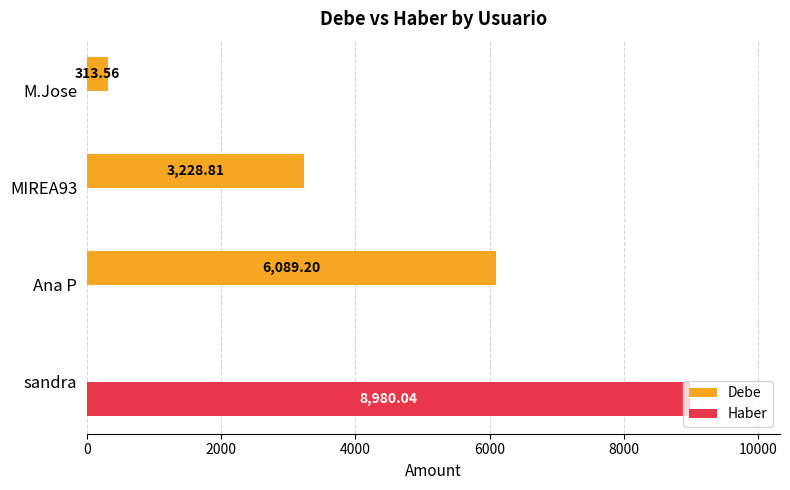

Which series changed the most between MIREA93 and M.Jose?

Debe